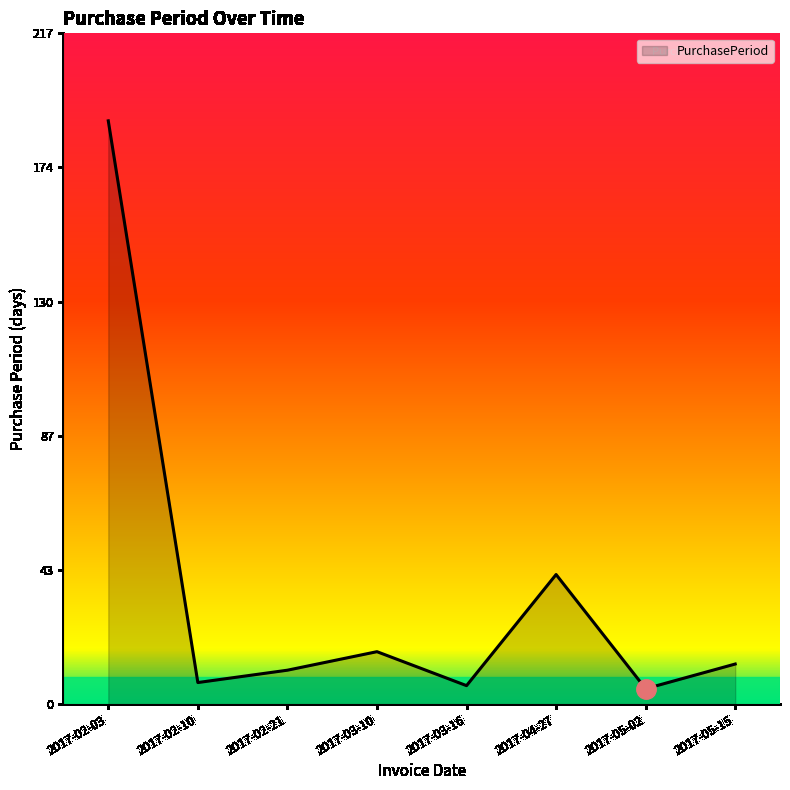

What position from the left is 2017-03-16?

5